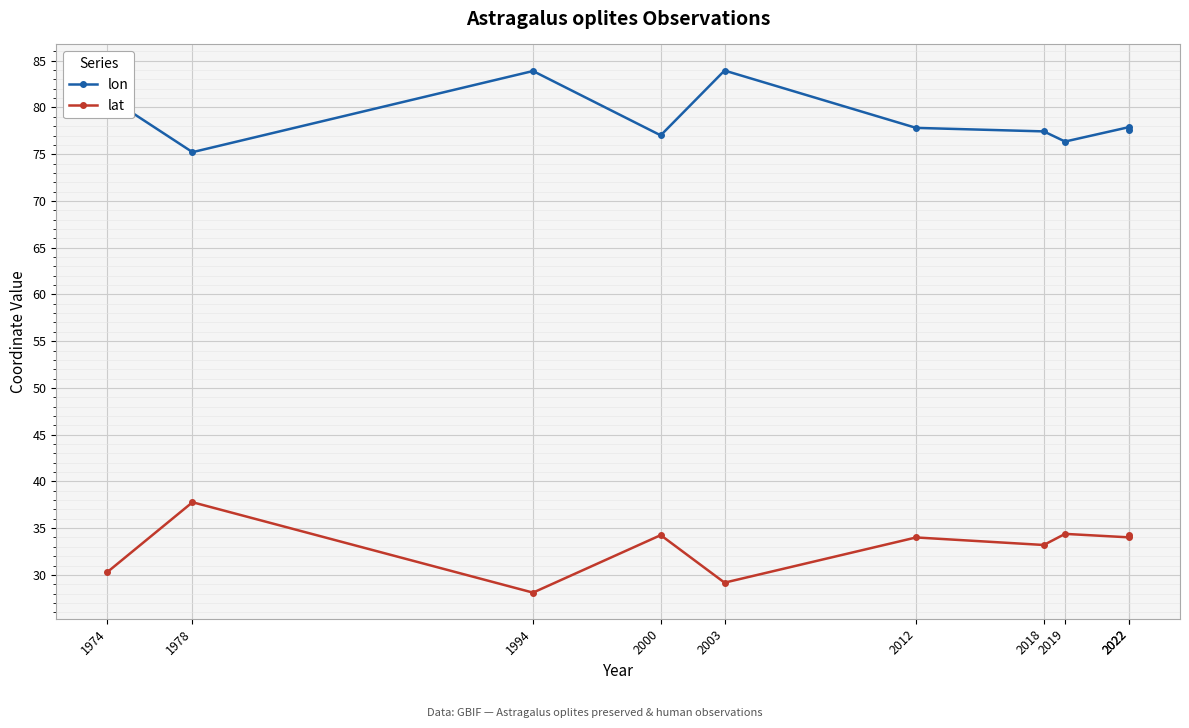

Which has a higher value, 1974 or 2000?

1974